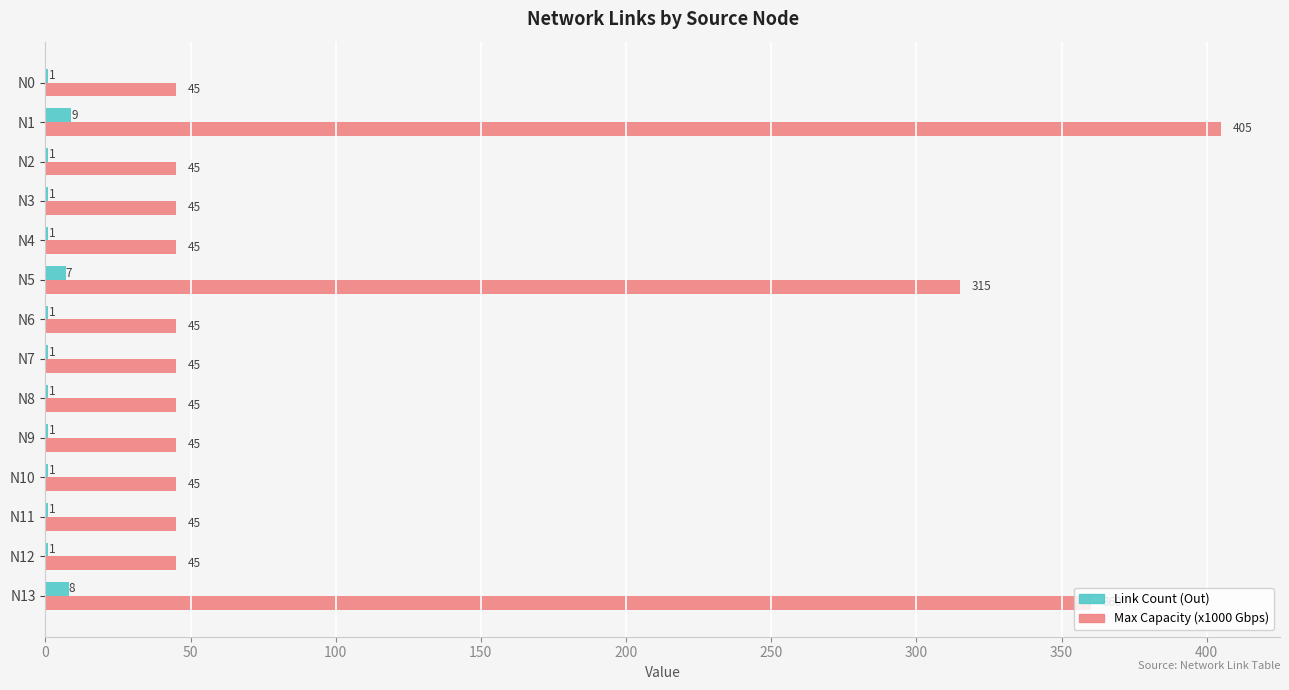

True or false: Max Capacity (x1000 Gbps) has a value of 71 at N9.

False